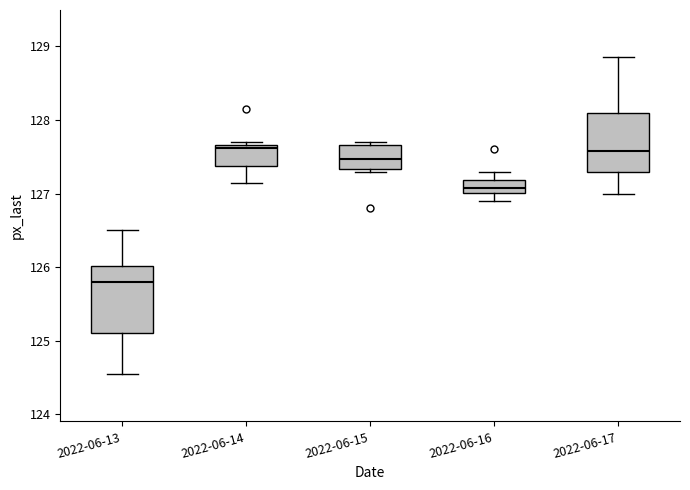

Where does the median line of the box for 2022-06-14 sit on the y-axis? The values are not printed on the chart, so give them approximately, as read against the axis.

127.6